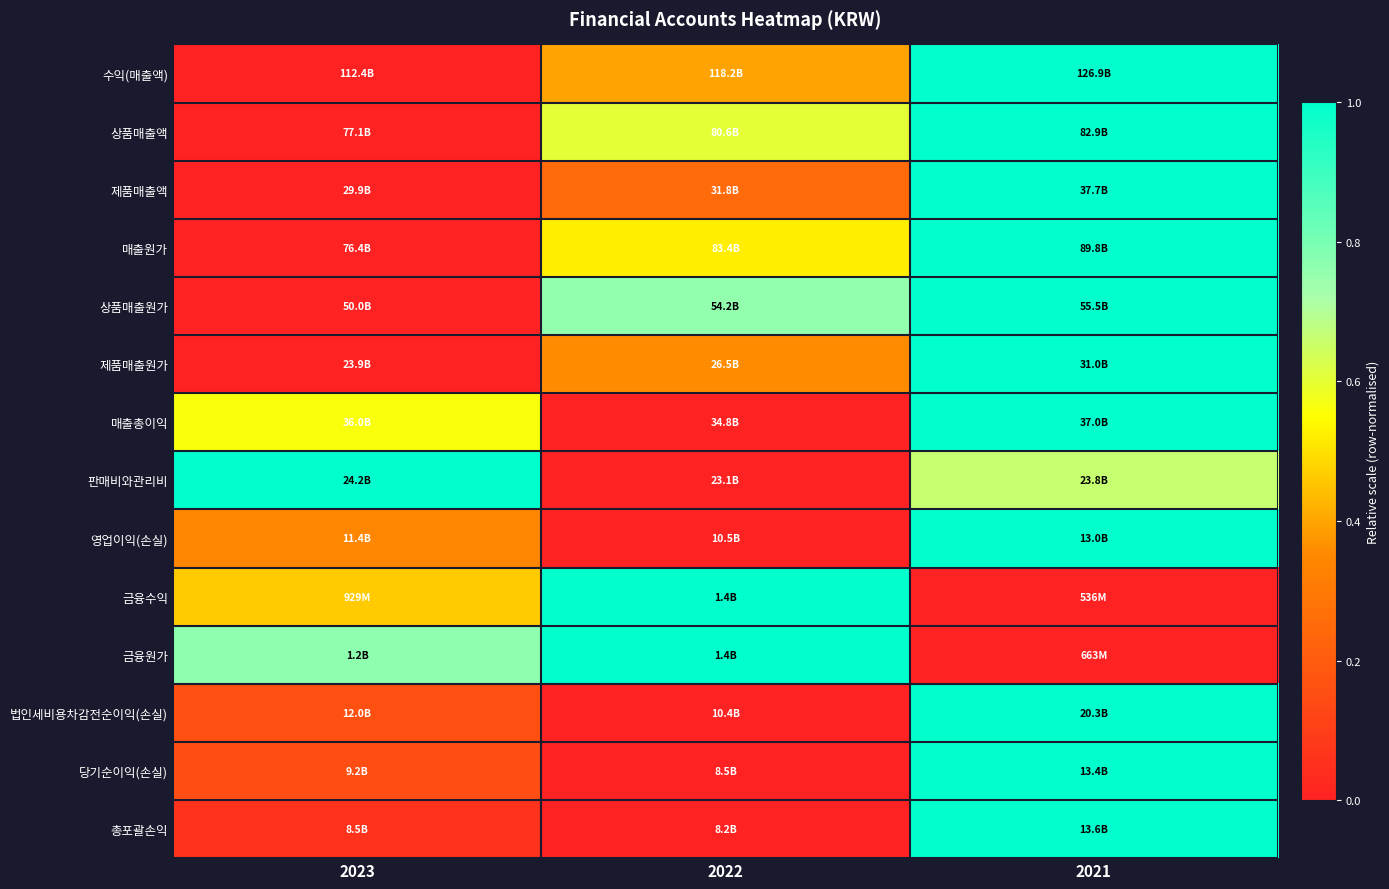

What is the spread (max minus min) of values at 2022?

1.0